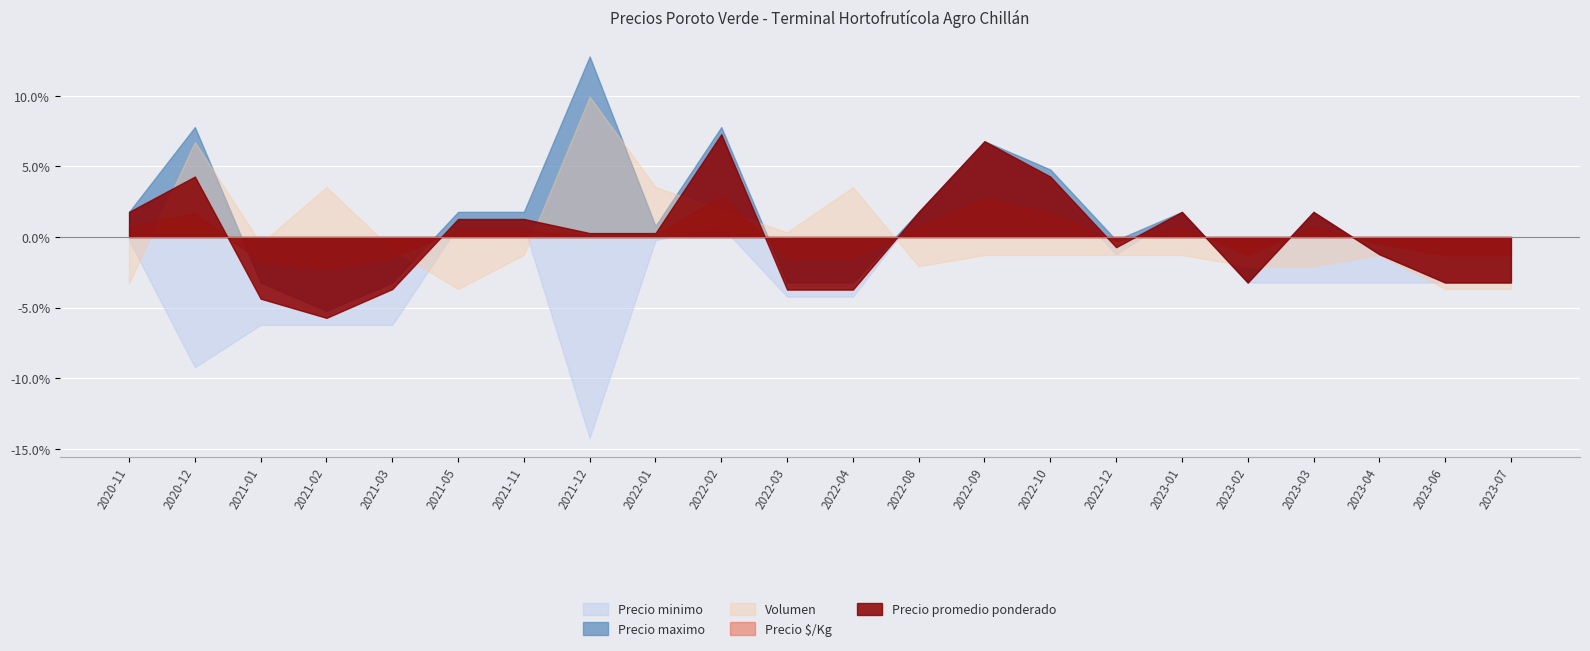

Count the number of data series in this chart.

5